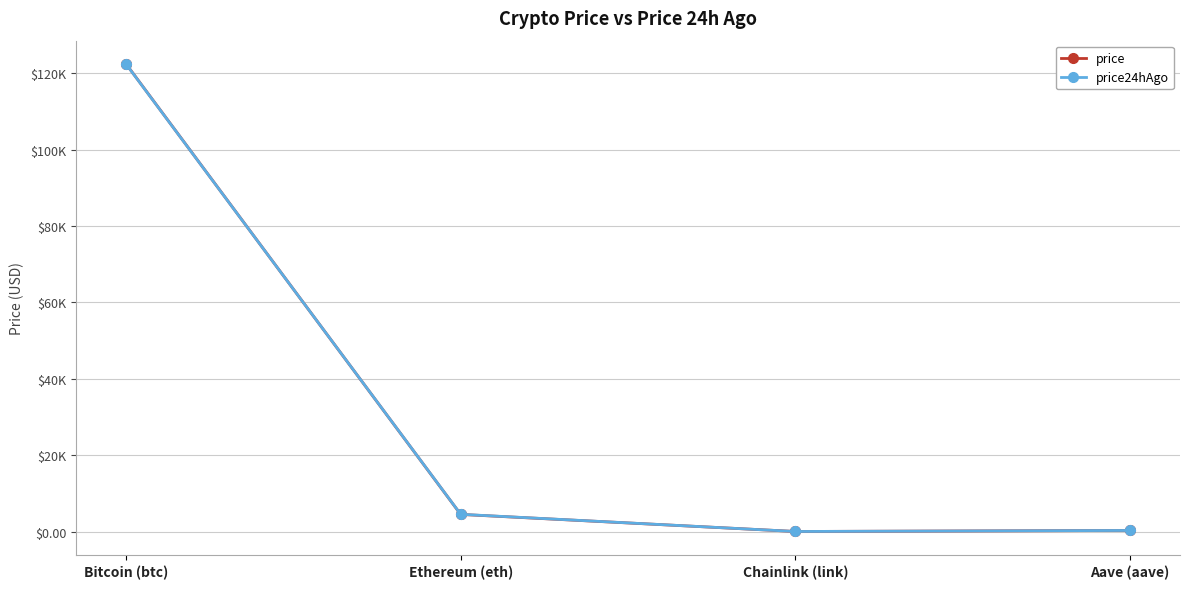

What is the difference between the maximum and minimum values in the price series?

122371.9